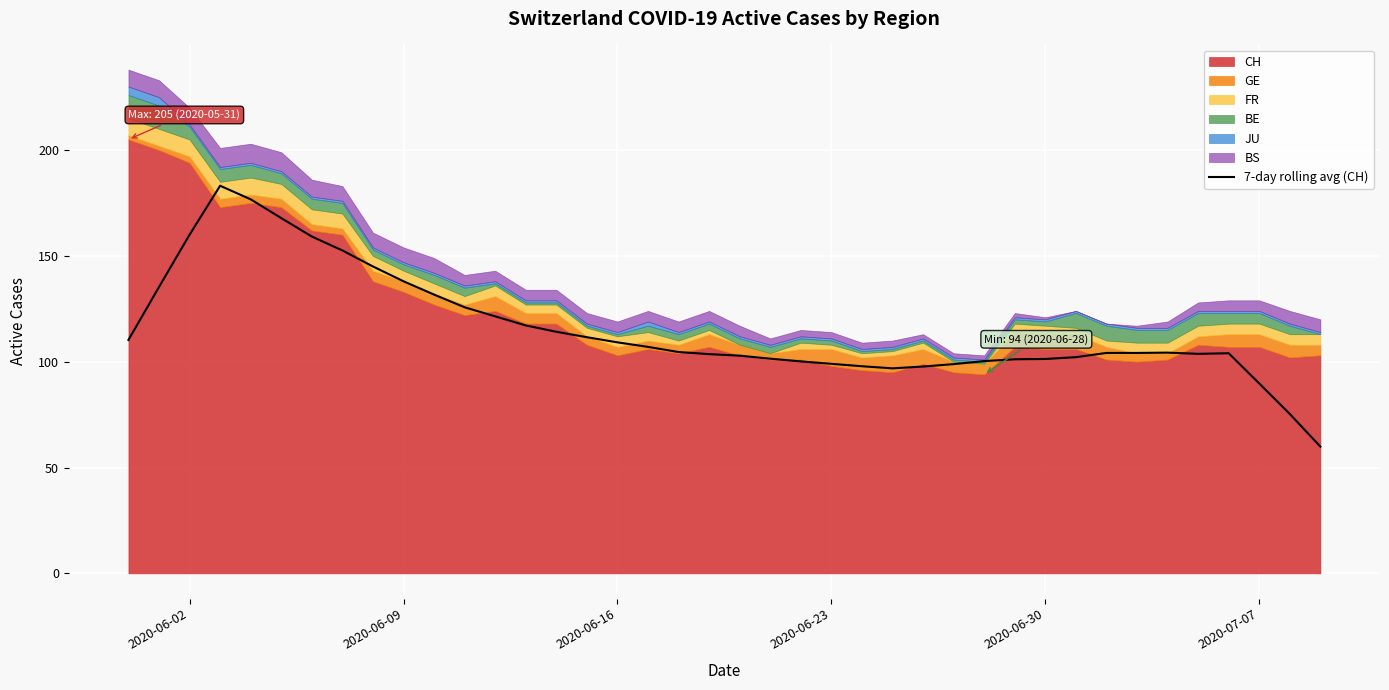

What is the smallest value displayed?

59.9